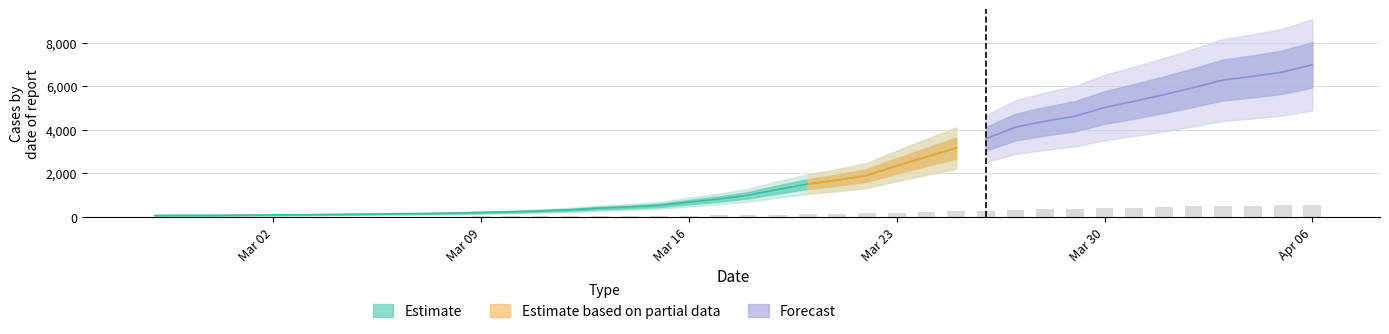

Are the bars horizontal?

No